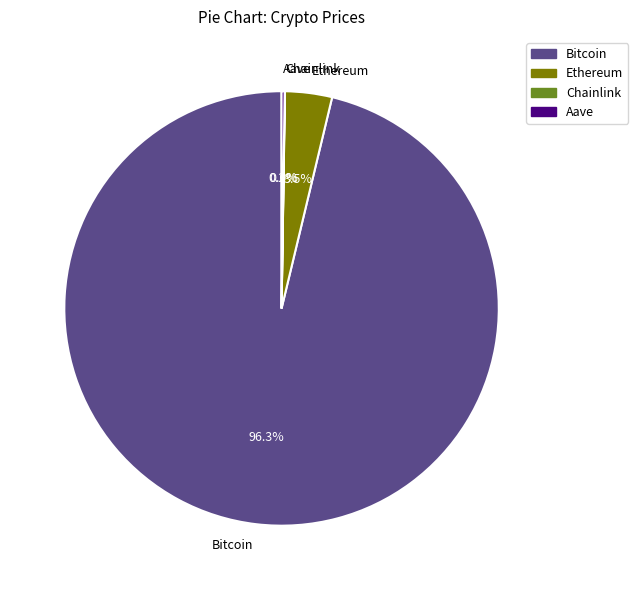

Is Bitcoin the majority of the pie?

Yes